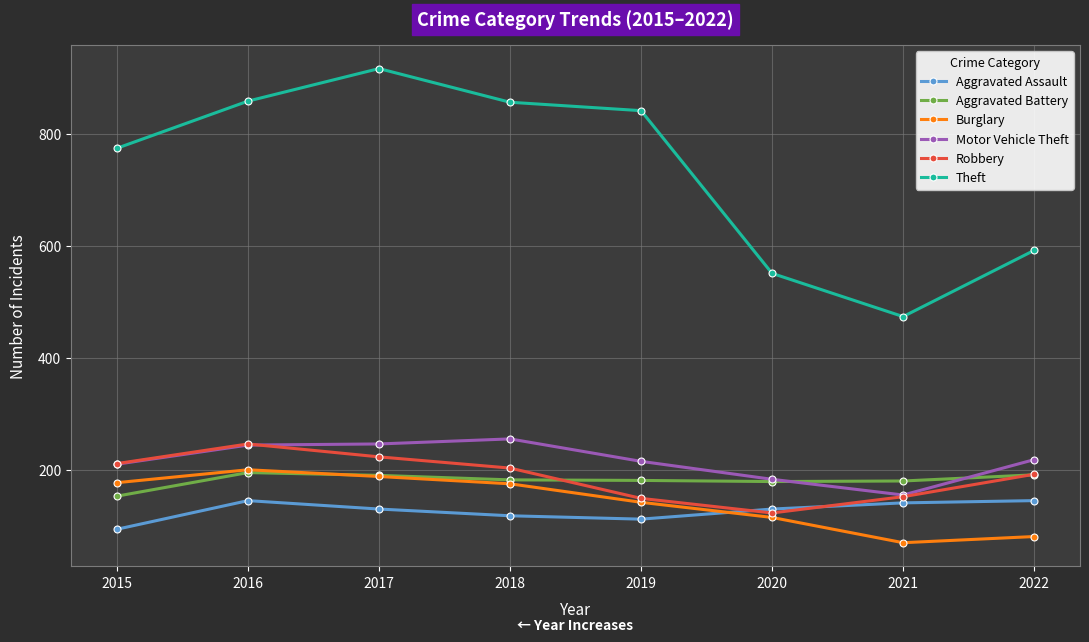

How many interior local valleys does the Theft series have?

1